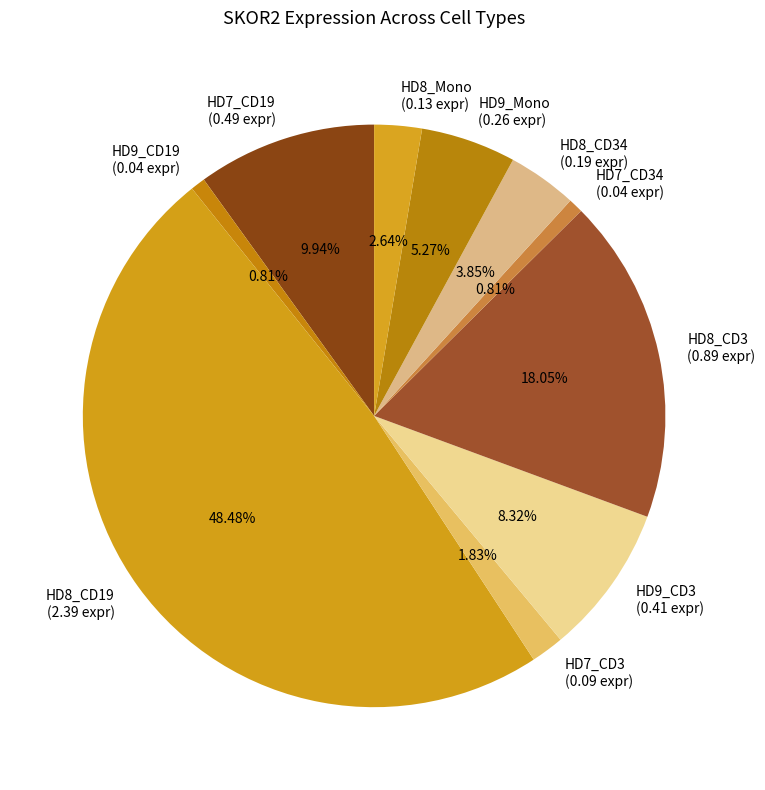

Is the sum of HD7_CD19 (0.49 expr) and HD8_CD3 (0.89 expr) greater than half?

No